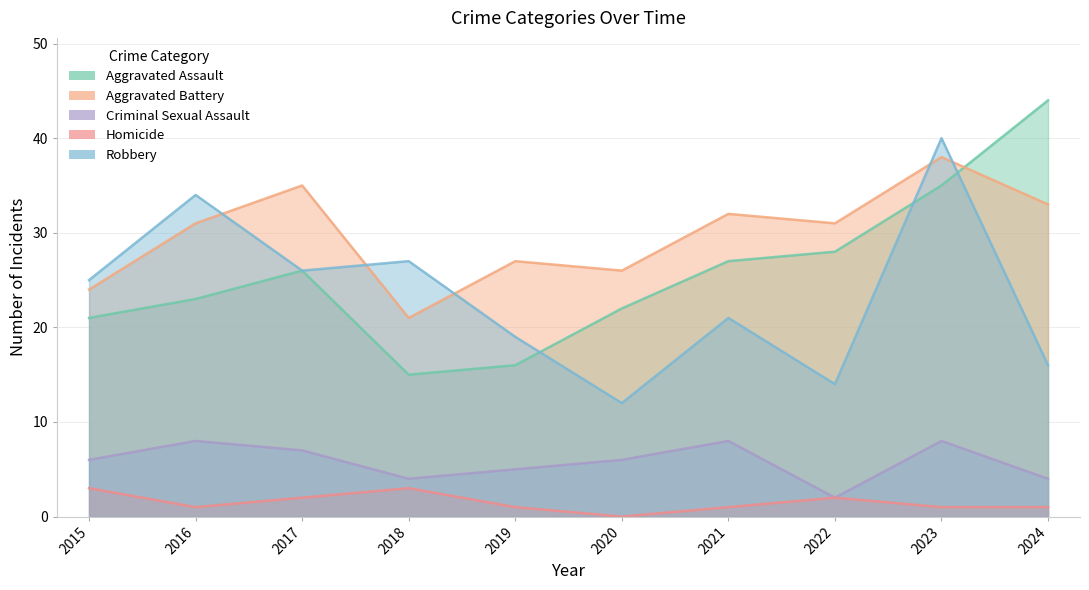

Where is Robbery nearest to the value 26?

2017